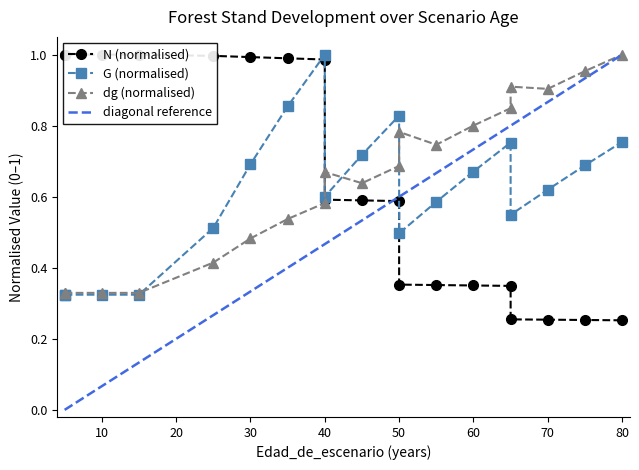

Which series ends up on top after the final intersection of N and G?

G